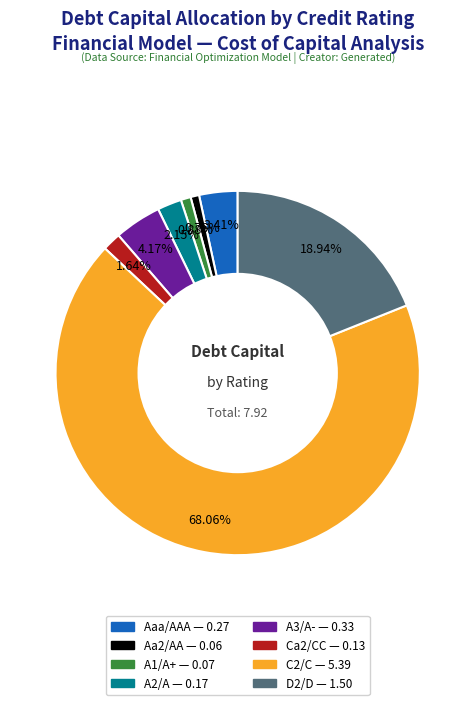

Does D2/D account for over 50% of the chart?

No